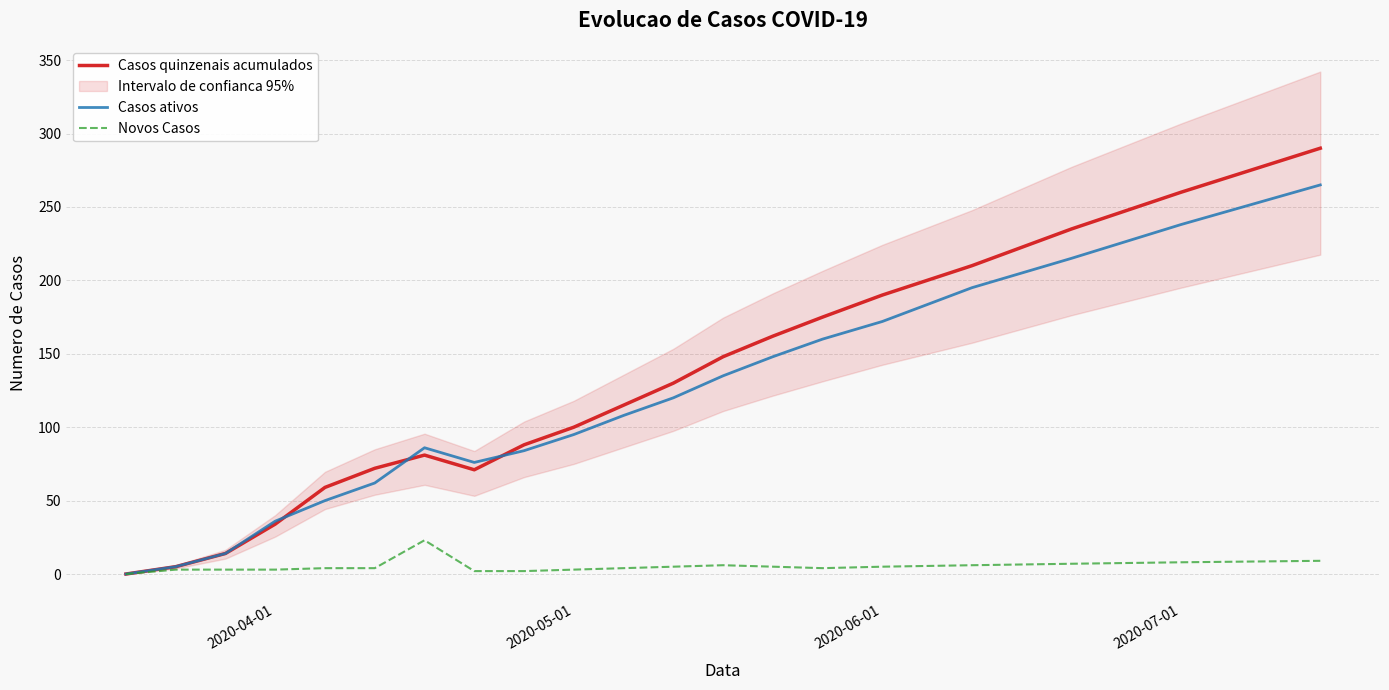

True or false: Casos quinzenais acumulados and Novos Casos intersect in this chart.

False